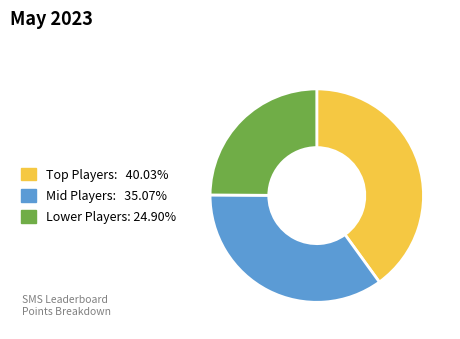

Is there a majority slice in this chart?

No